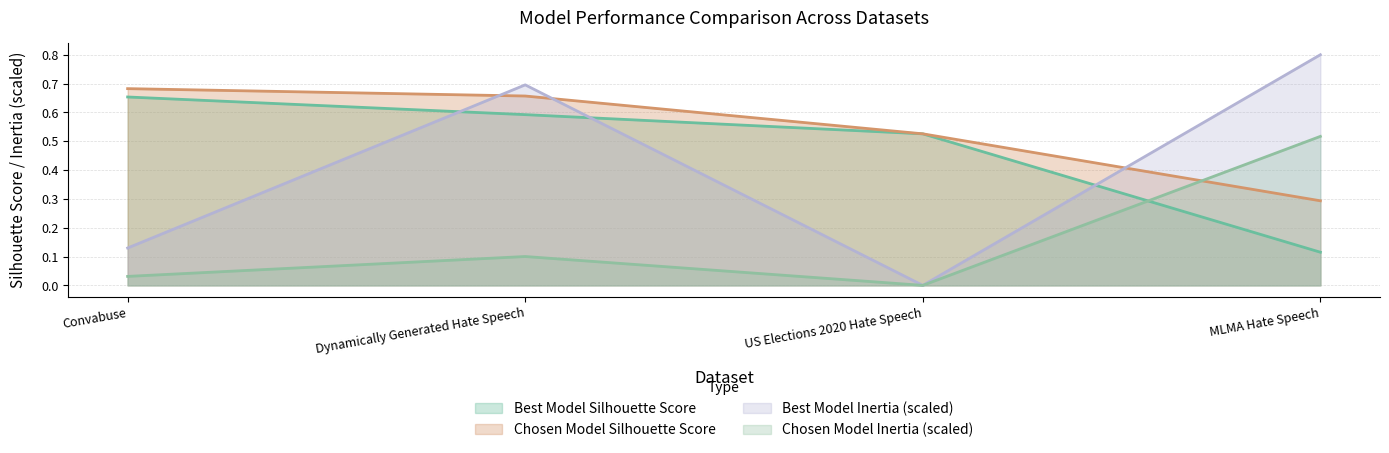

What is the value of the Best Model Silhouette Score point at the 3rd from the left?

0.5